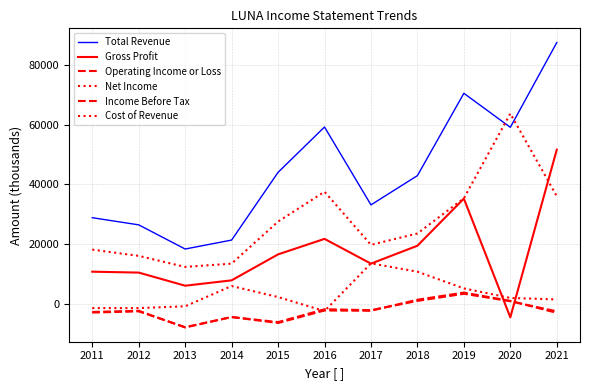

Which has a higher value, 2015 or 2011?

2015